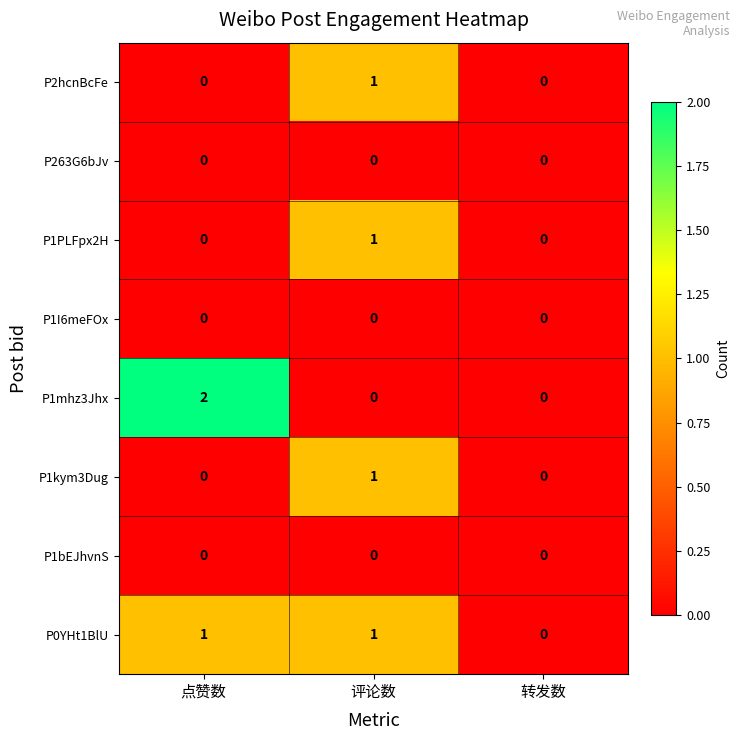

Between 点赞数 and 评论数, which series saw the biggest shift?

P1mhz3Jhx